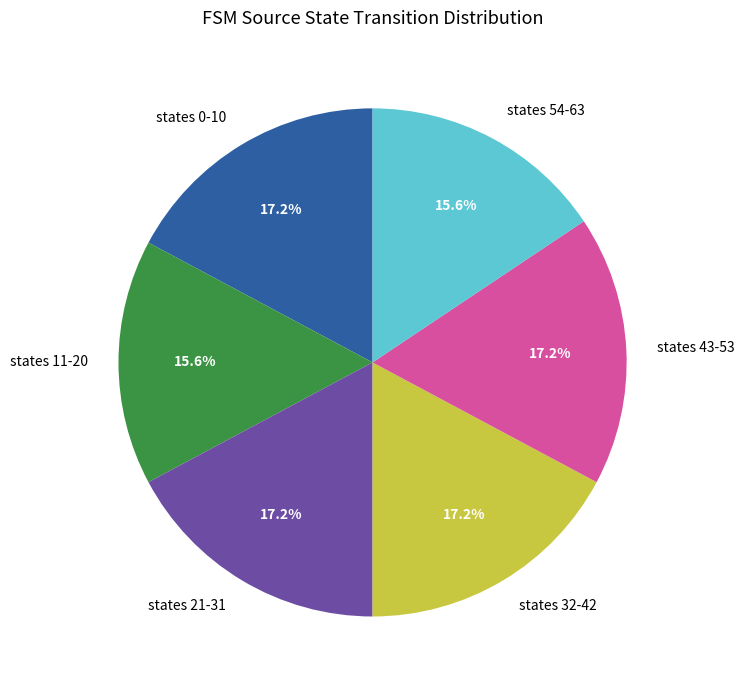

Does any single category account for the majority?

No